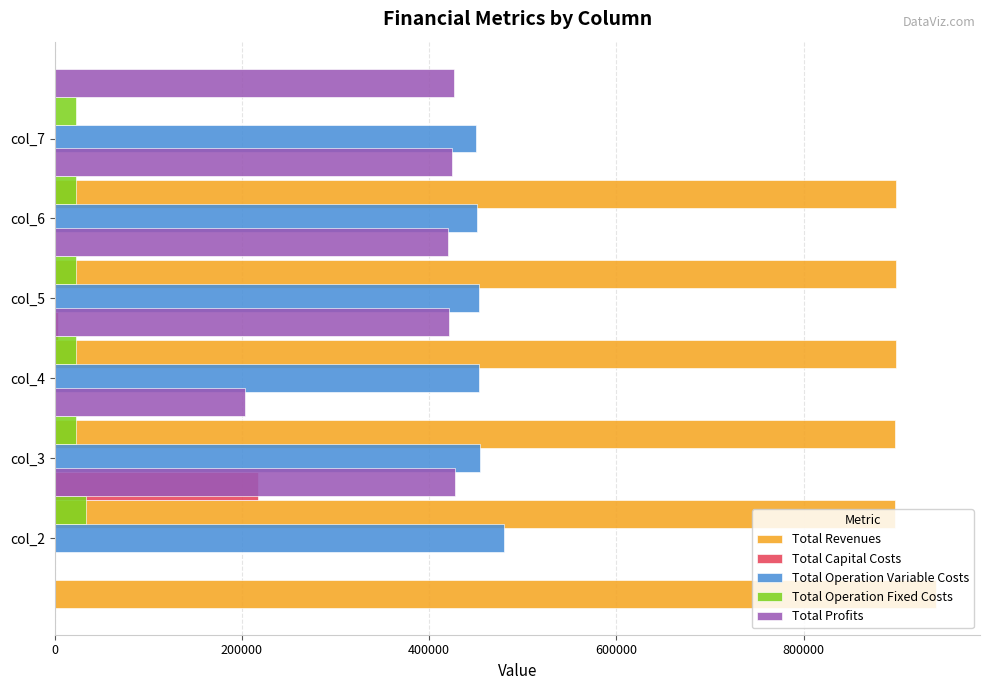

What is the average value of the Total Profits series?

387130.4